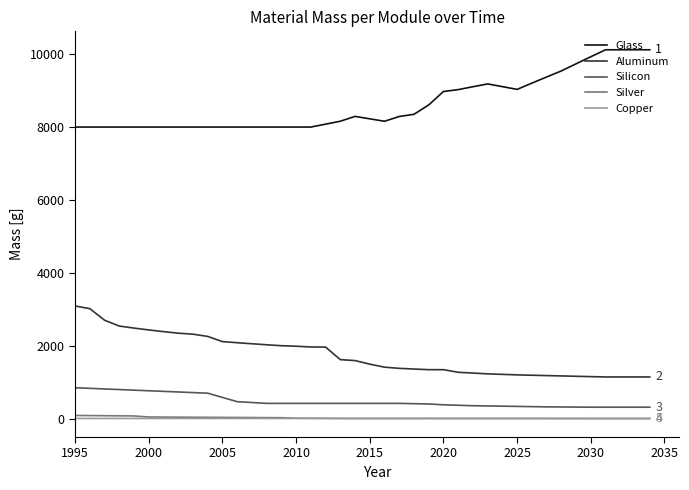

At how many categories does at least one series exceed 9311?

8